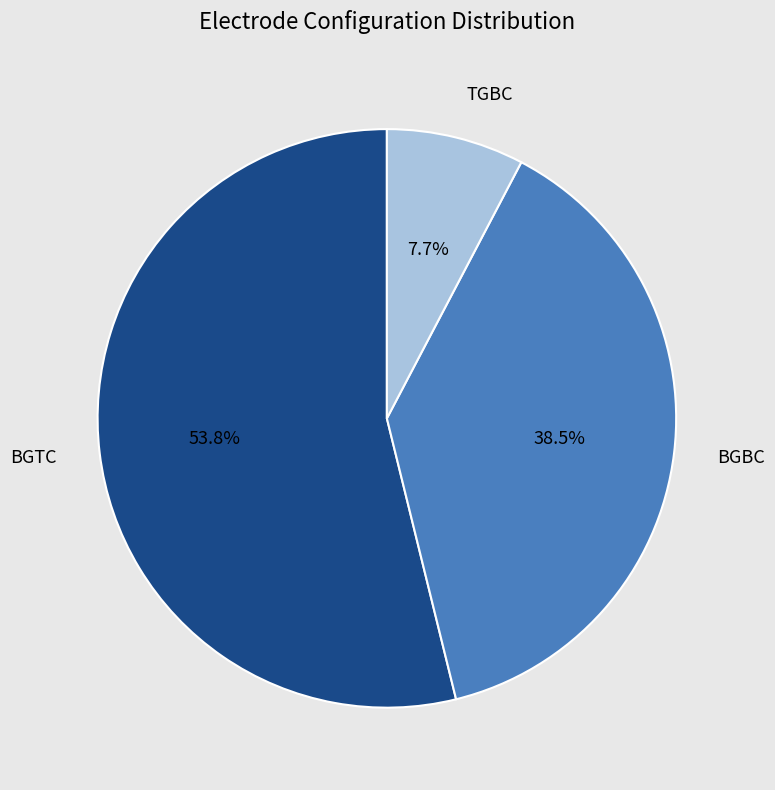

What percentage is the TGBC slice, to the nearest percent?

8%